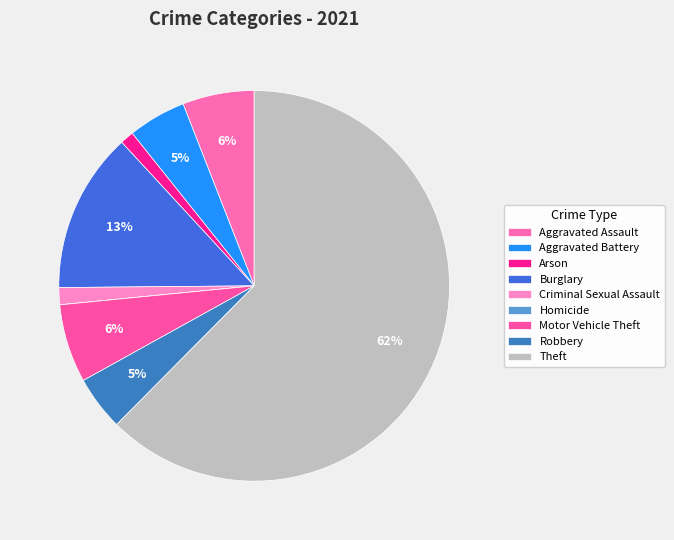

Do Criminal Sexual Assault and Aggravated Assault together represent more than half of the pie?

No